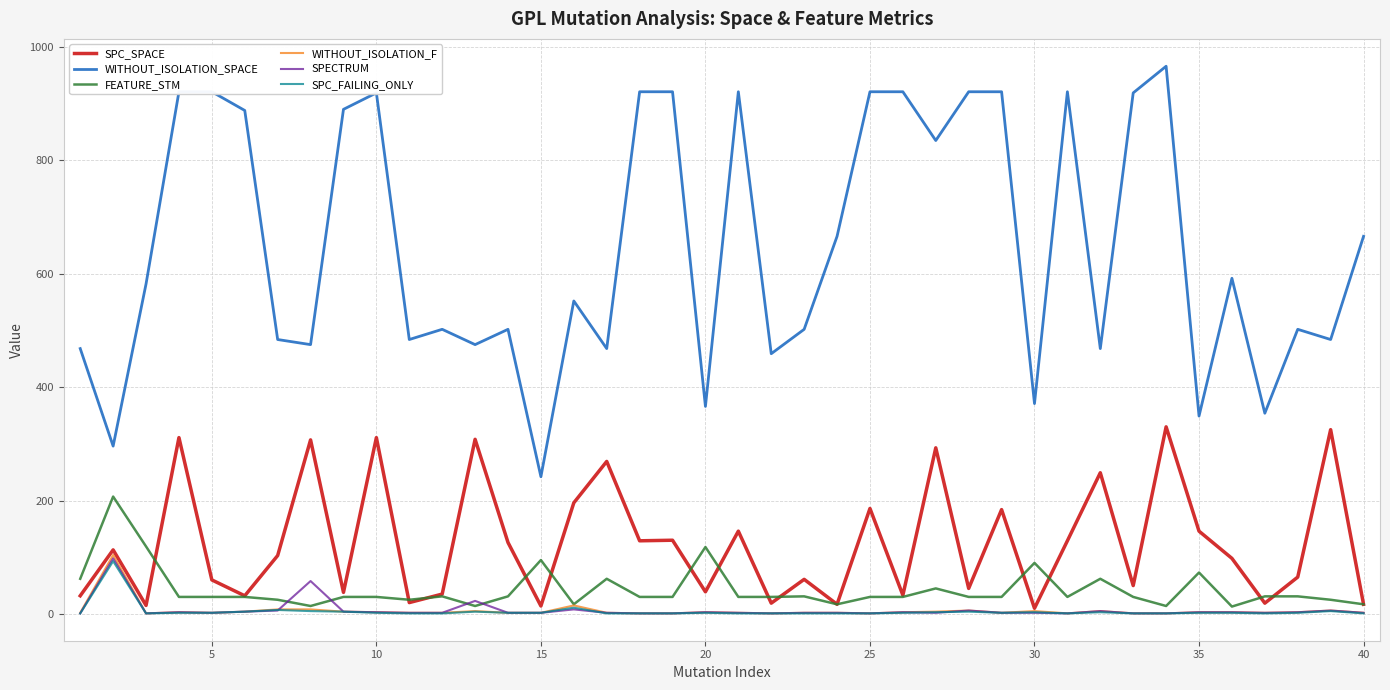

Which series has the widest spread of values?

WITHOUT_ISOLATION_SPACE